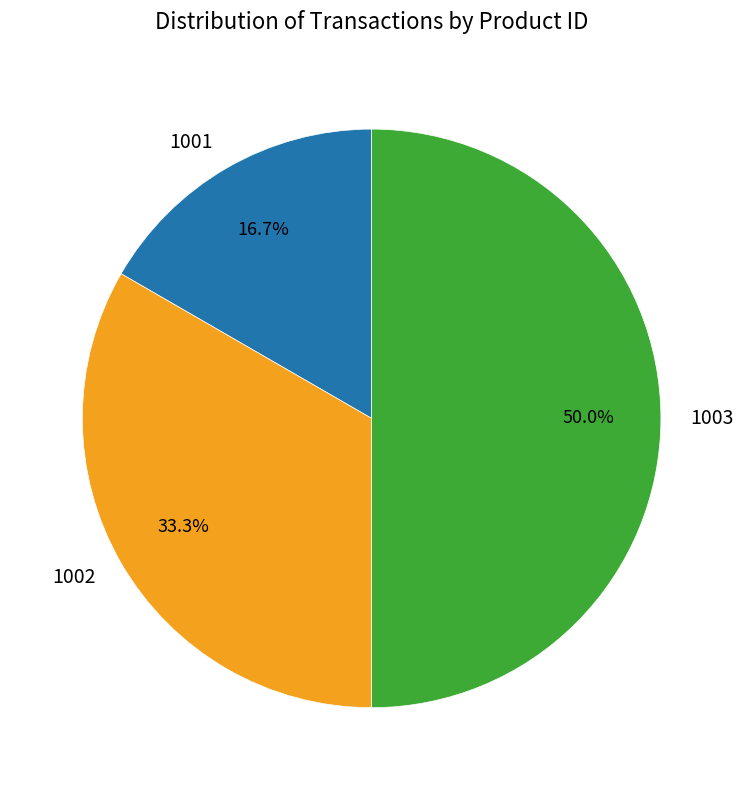

How many slices are in this pie chart?

3